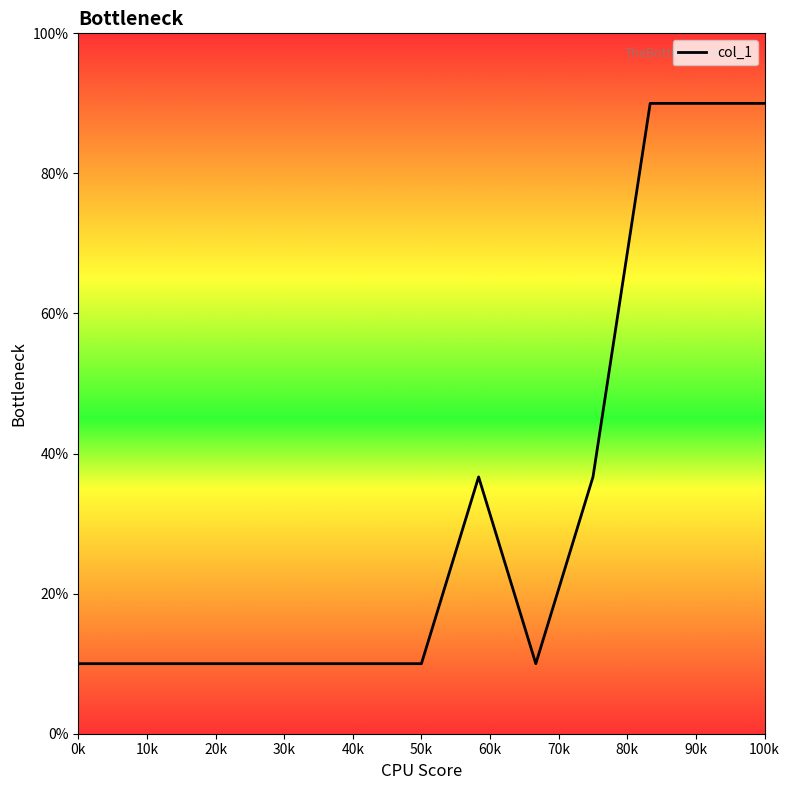

True or false: there are more than 1 points higher than both neighbors.

False